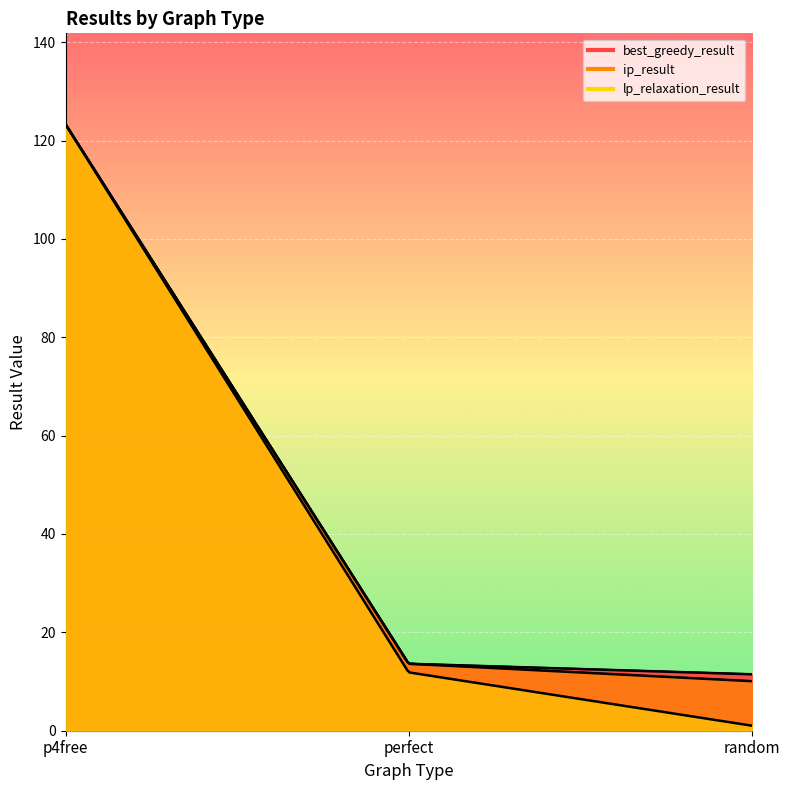

What is the sum of all best_greedy_result values?

148.4